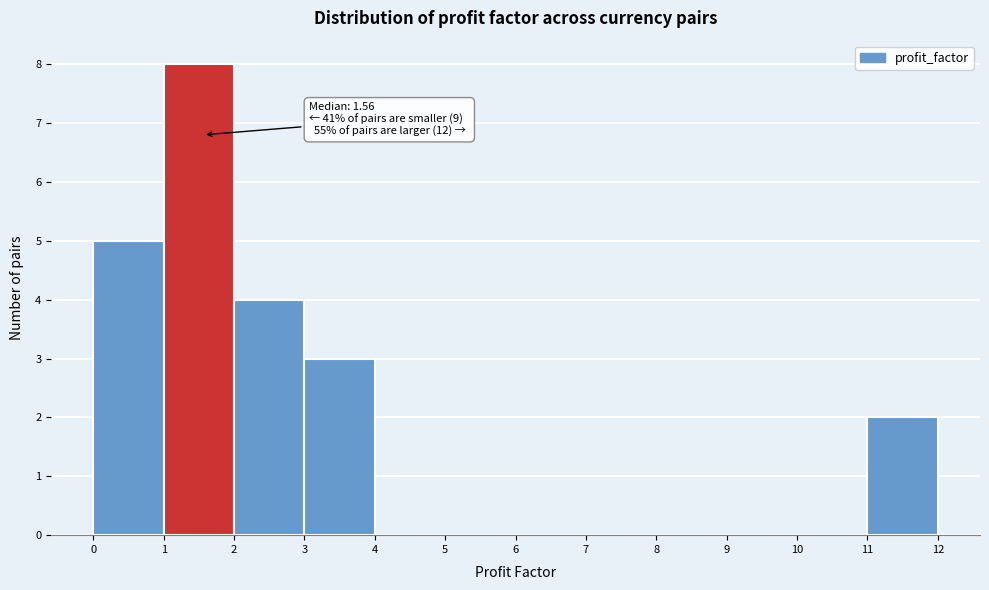

Which range on the x-axis has the tallest bar?

1 to 2